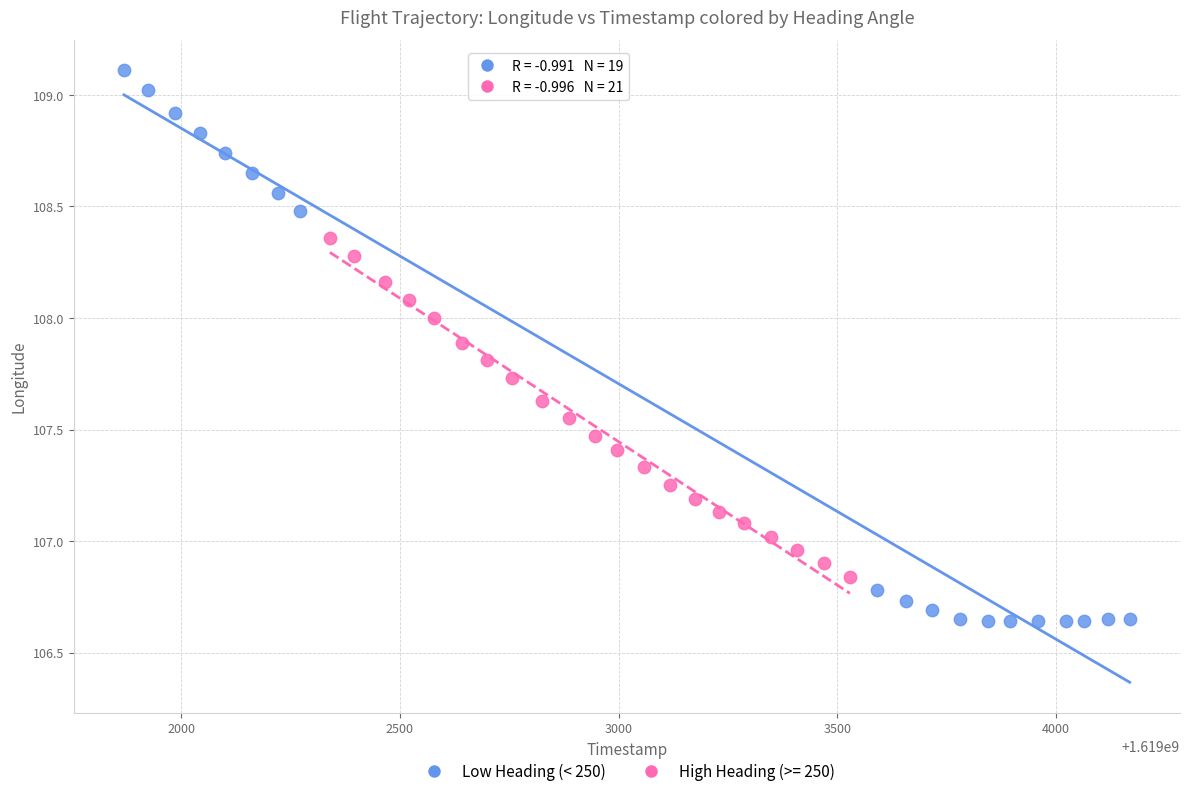

Which series reaches the minimum Y coordinate?

Low Heading (< 250)